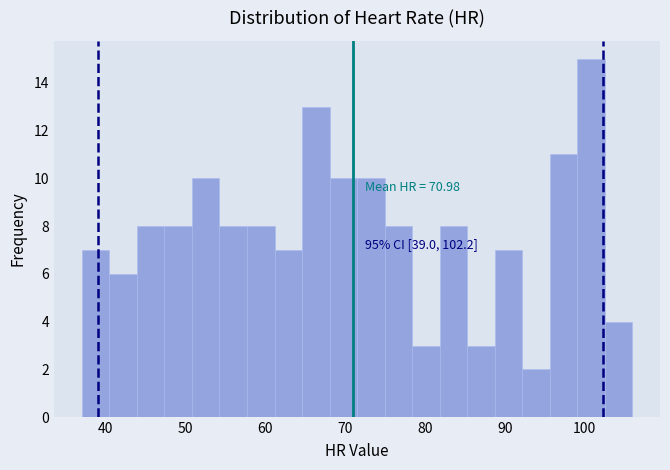

Around what value on the x-axis is the tallest bar? Give the approximate position of its centre, as read against the axis.

101